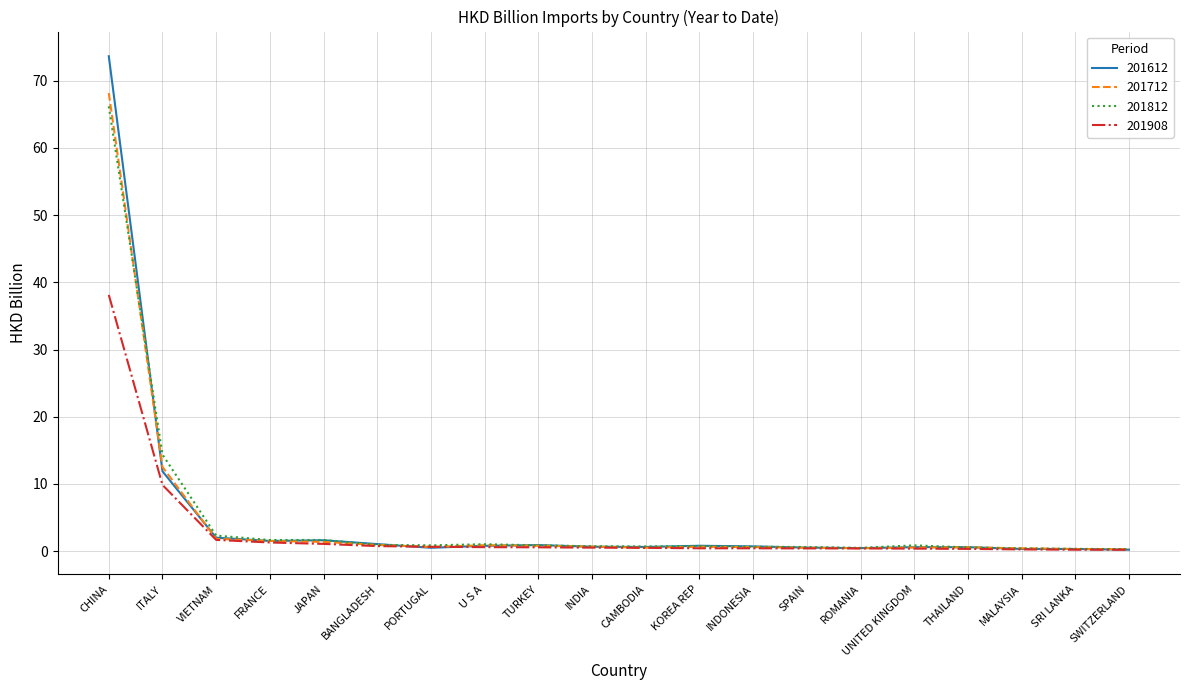

Which series has the widest spread of values?

201612